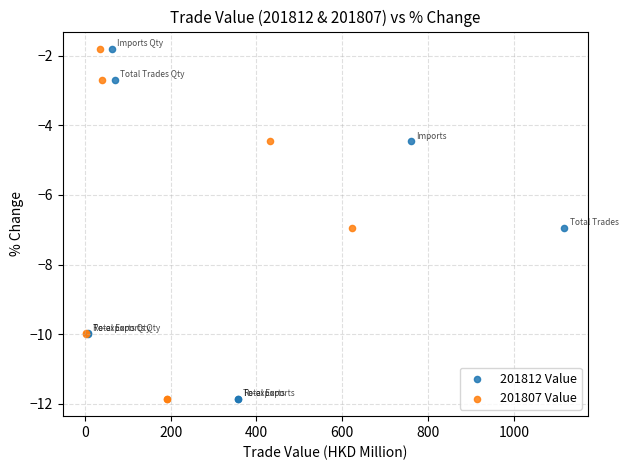

What are all the series names shown in the legend?

201812 Value, 201807 Value